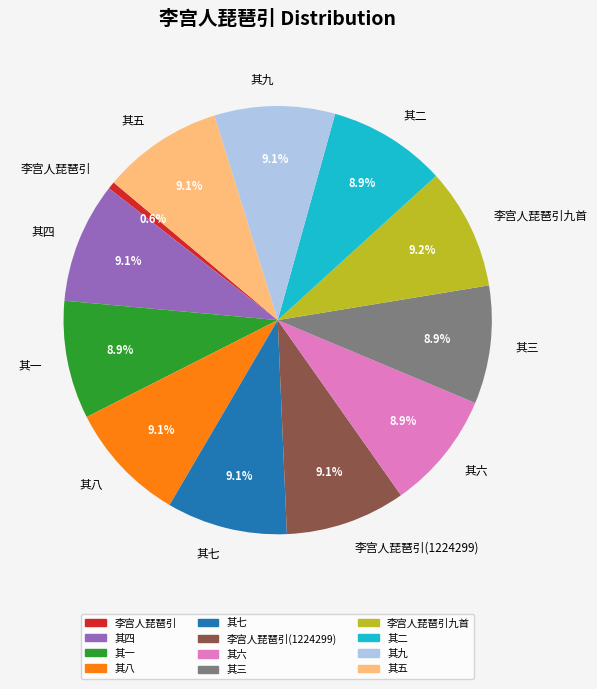

Combined, what portion of the pie is 其二 and 其八?

18.0%